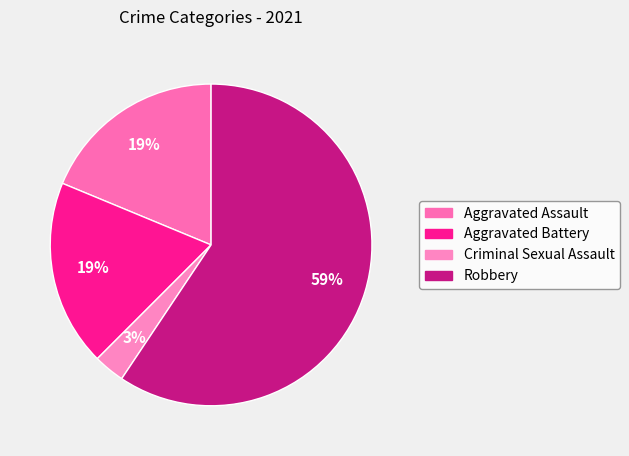

How many slices are in this pie chart?

4